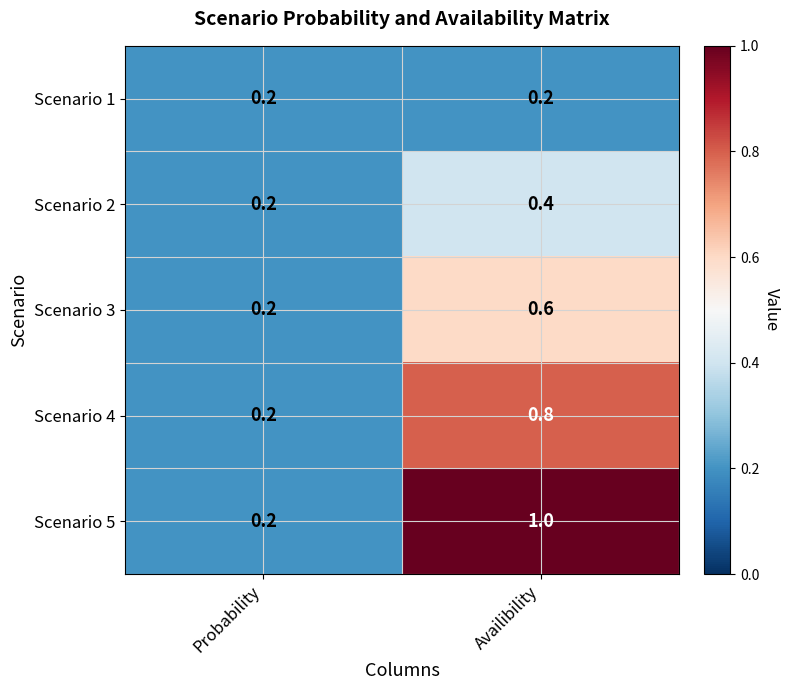

Between Probability and Availibility, which series saw the biggest shift?

Scenario 5